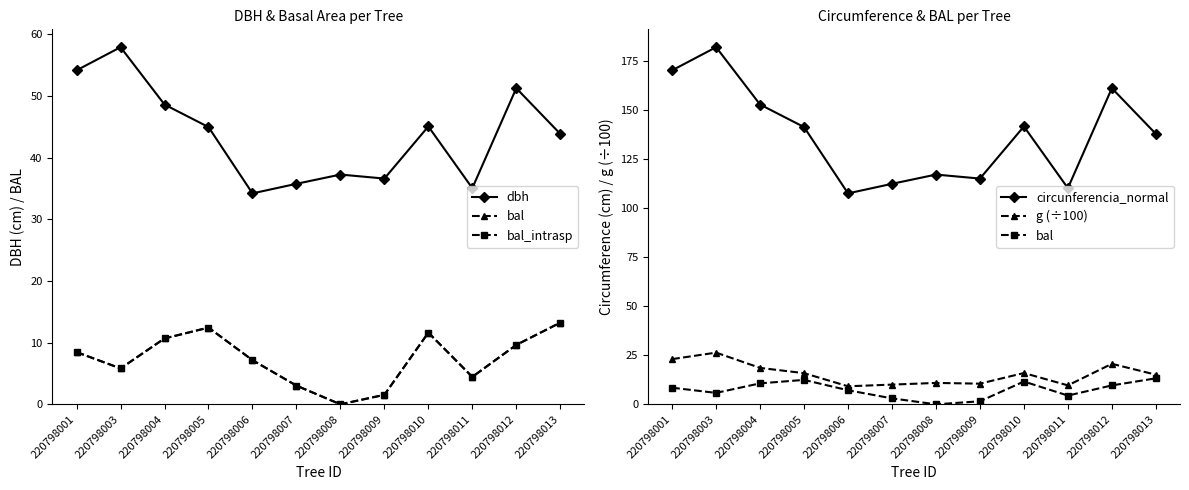

Is this an area chart (filled region under the line)?

No